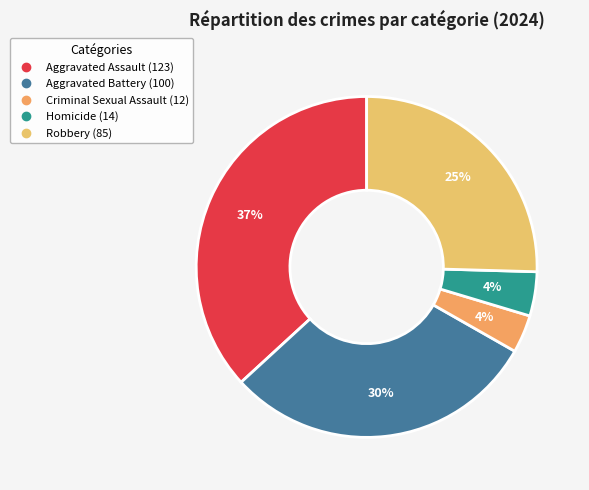

Count the number of slices in the pie.

5